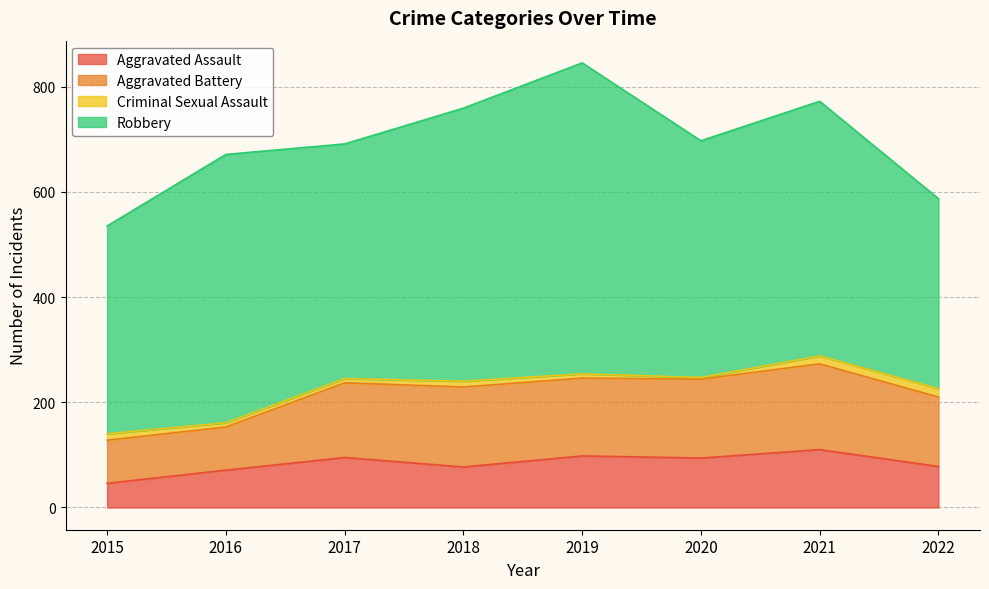

How many lines are shown in the chart?

4